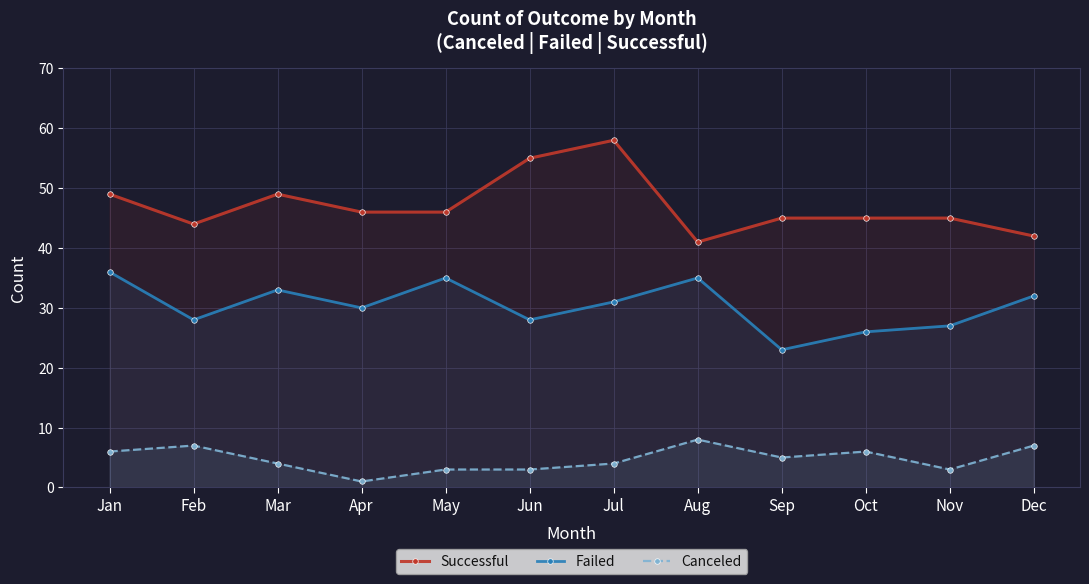

True or false: Canceled has more than 1 points higher than both neighbors.

True